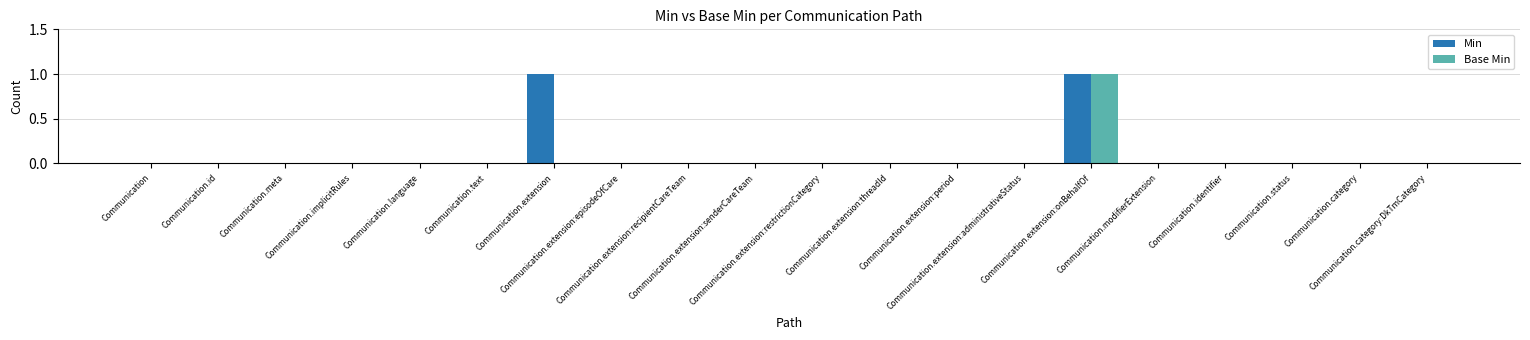

What is the highest value of the Base Min series?

1